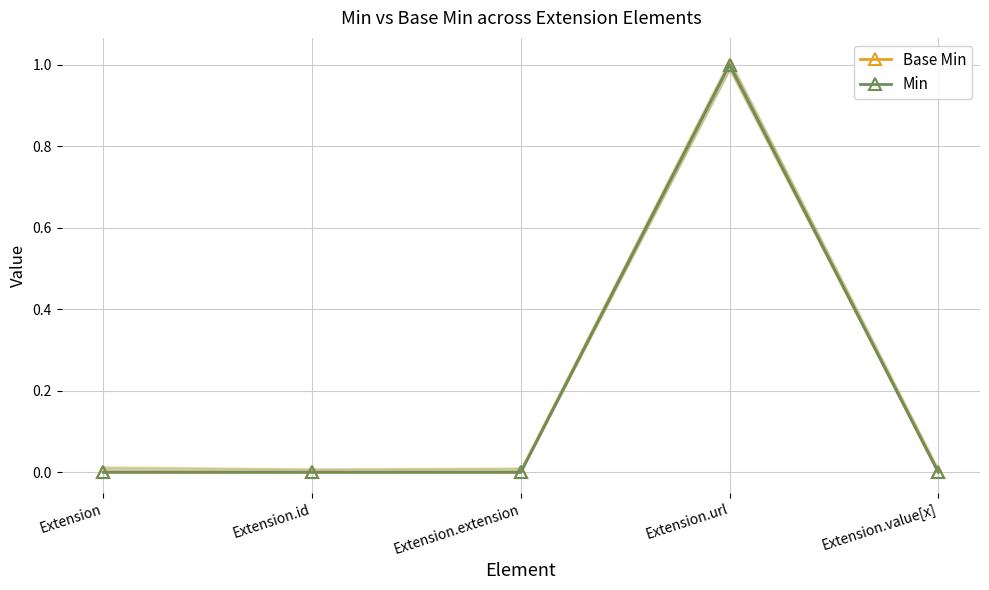

Reading right to left, transcribe all the data shown in this chart.

Base Min: 0	1	0	0	0
Min: 0	1	0	0	0